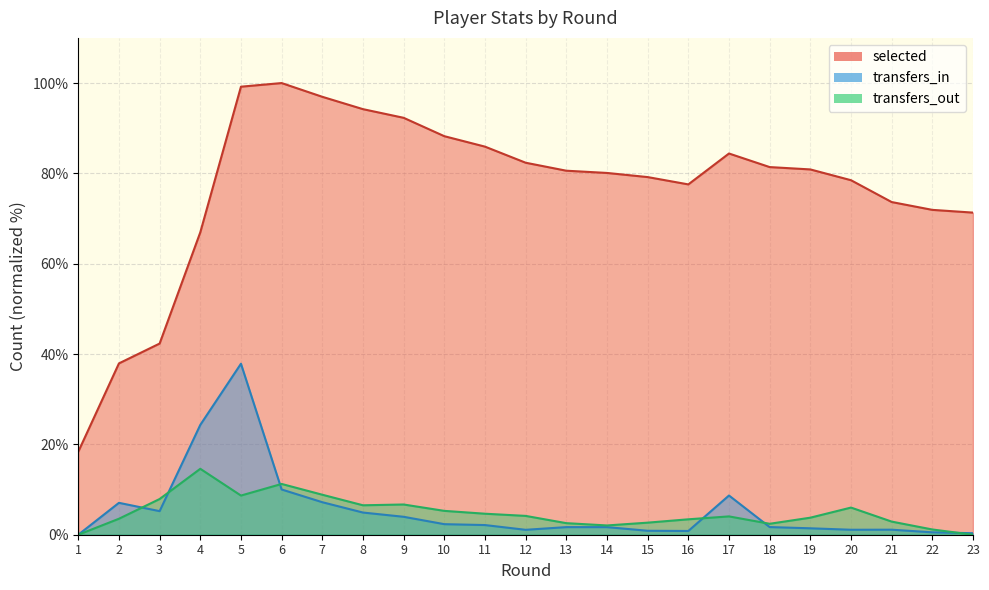

At which label is transfers_out closest to 7?

9